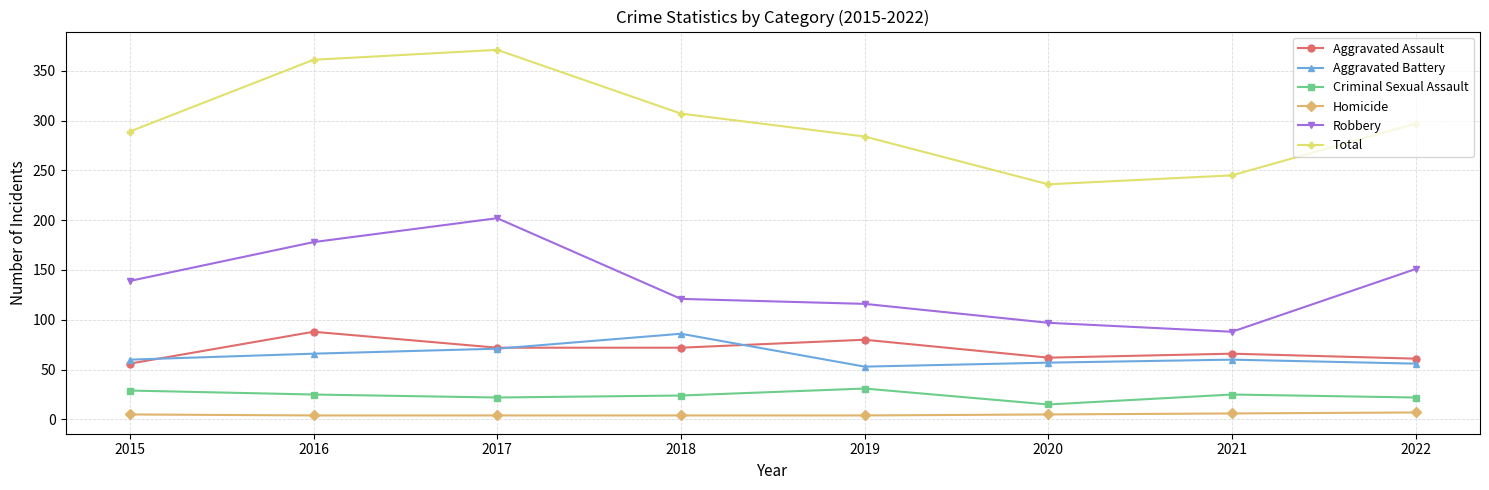

Which series has the largest range (max minus min)?

Total